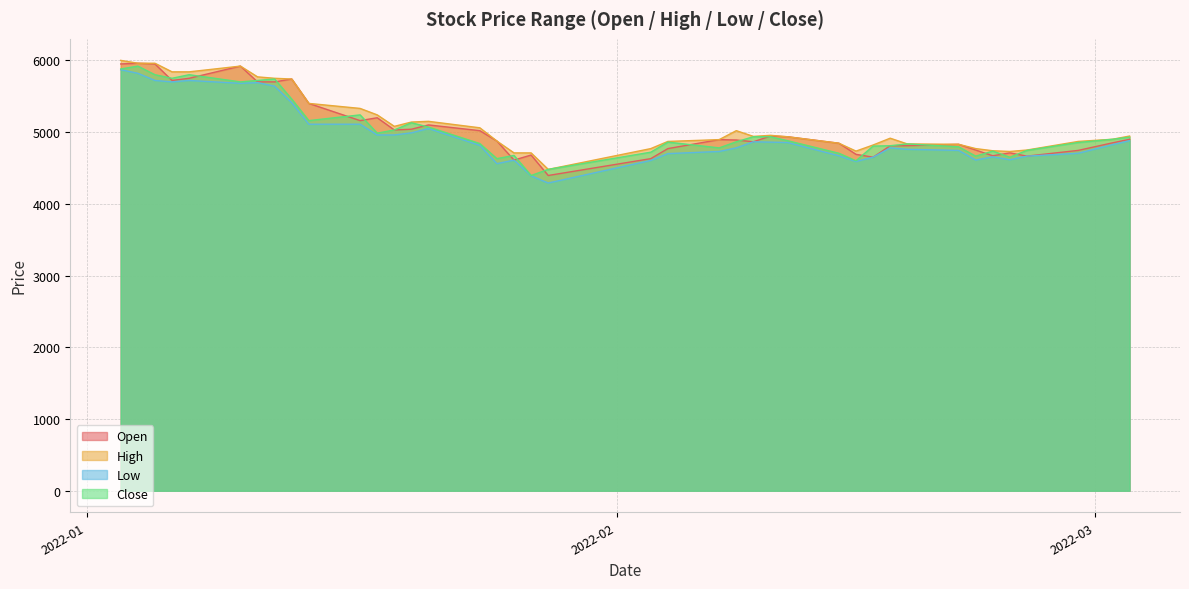

What are all the series names shown in the legend?

Open, High, Low, Close